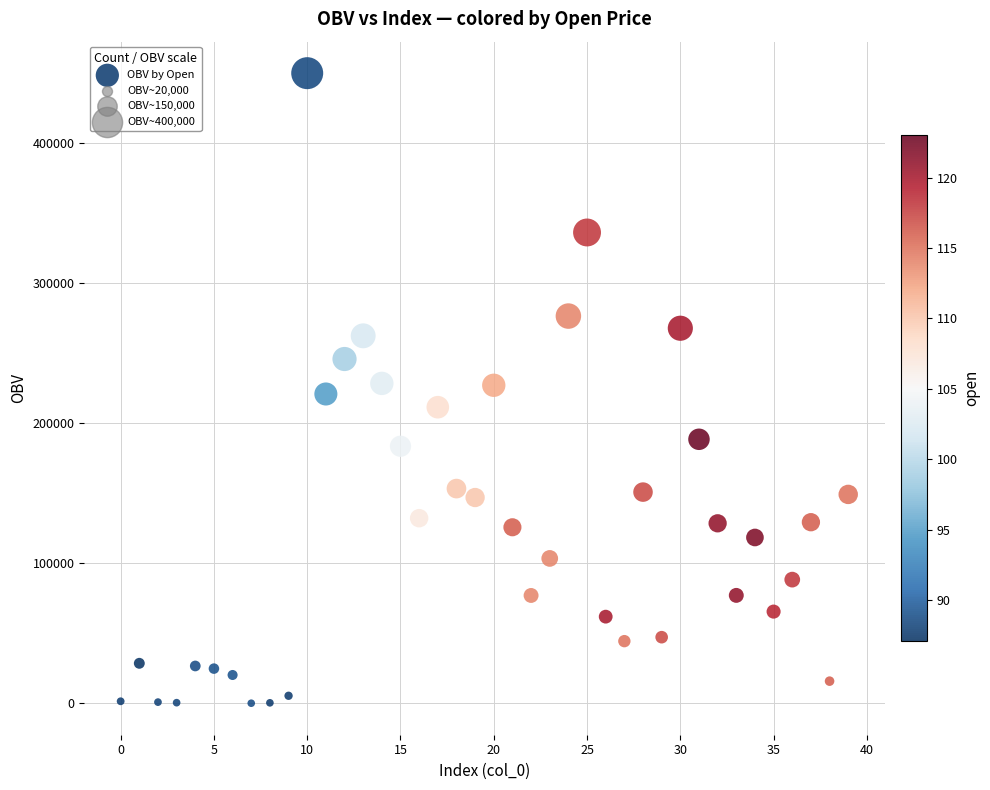

What is the range of Y values (max minus min)?

449621.6